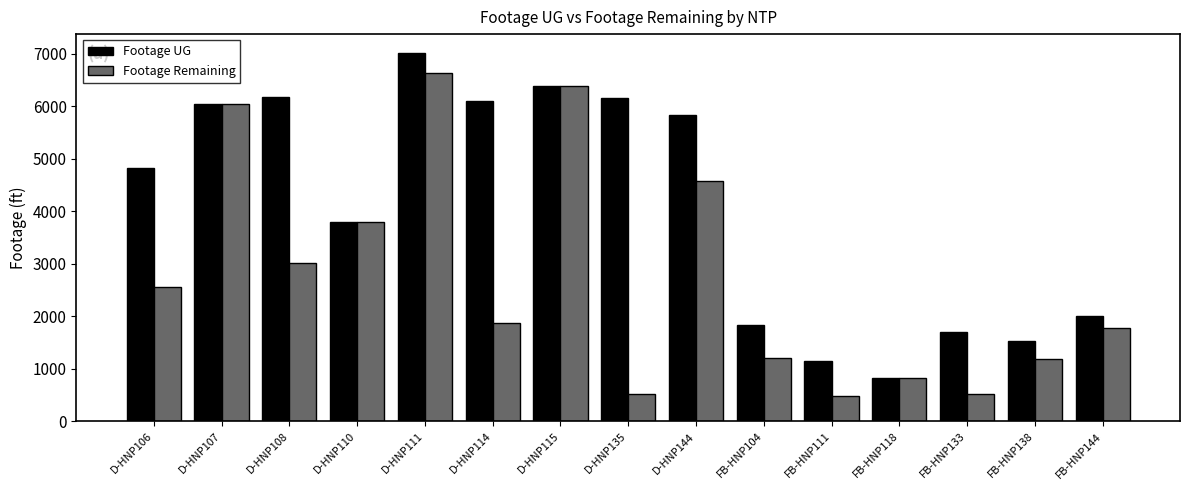

At which label is Footage Remaining closest to 3558?

D-HNP110